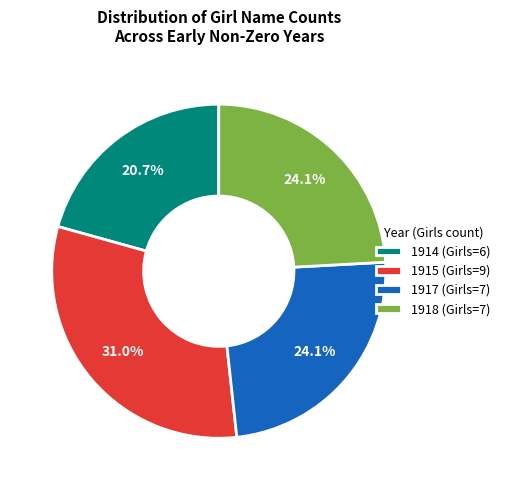

Count the number of slices in the pie.

4